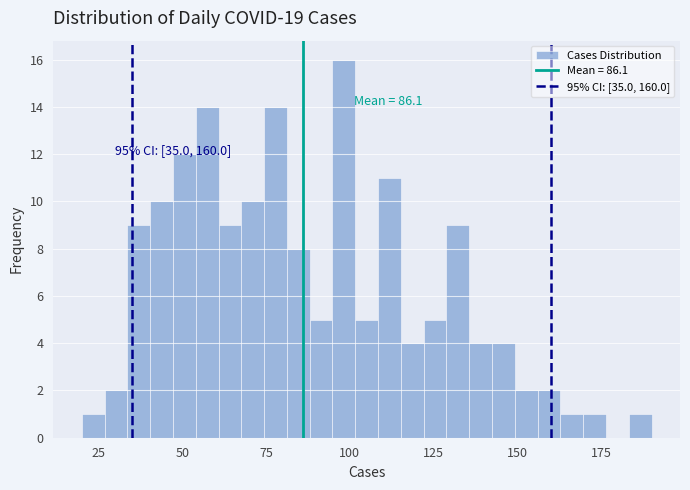

Read against the x-axis, roughly where is the centre of the tallest bar?

100